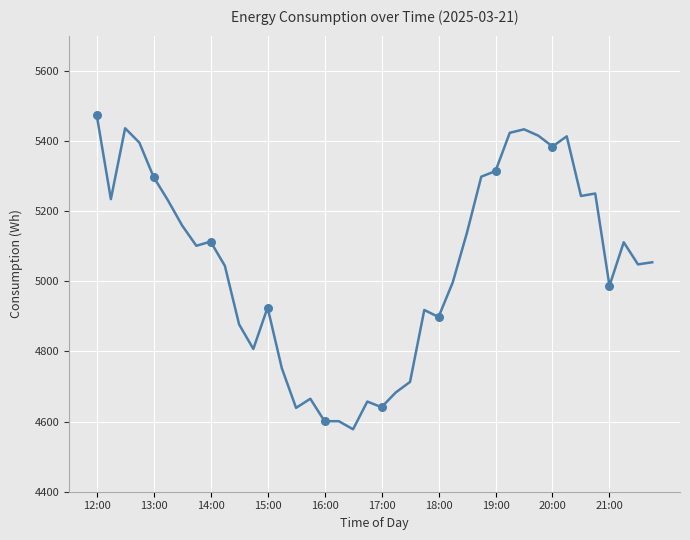

What is the greatest value displayed?

5475